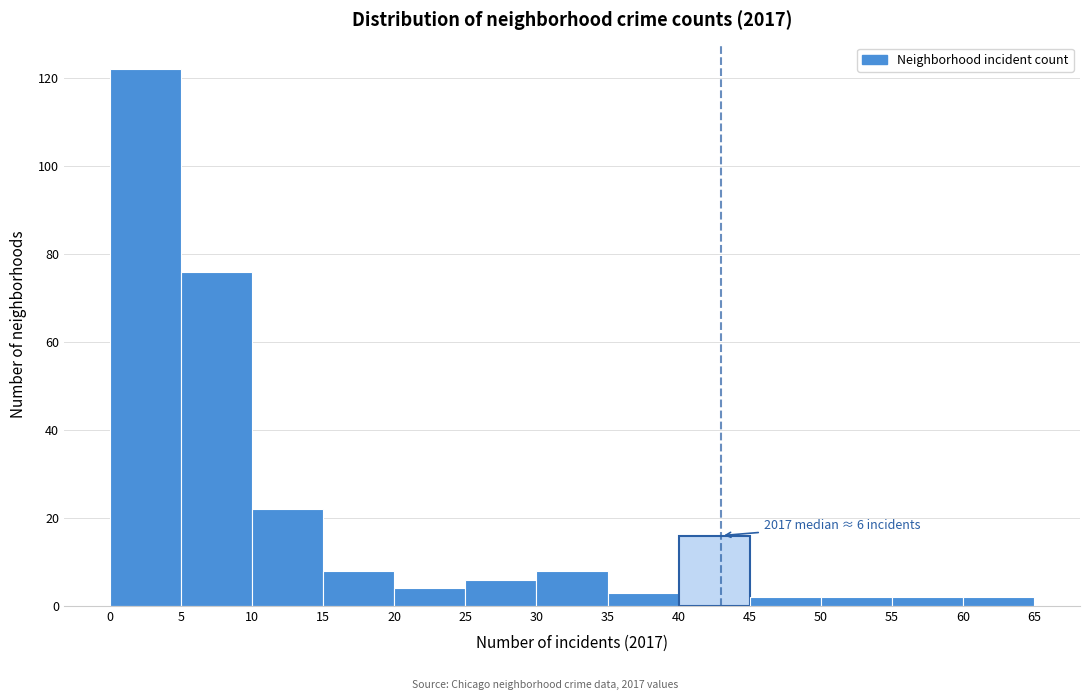

Over which range of the x-axis is the bar tallest?

0 to 5